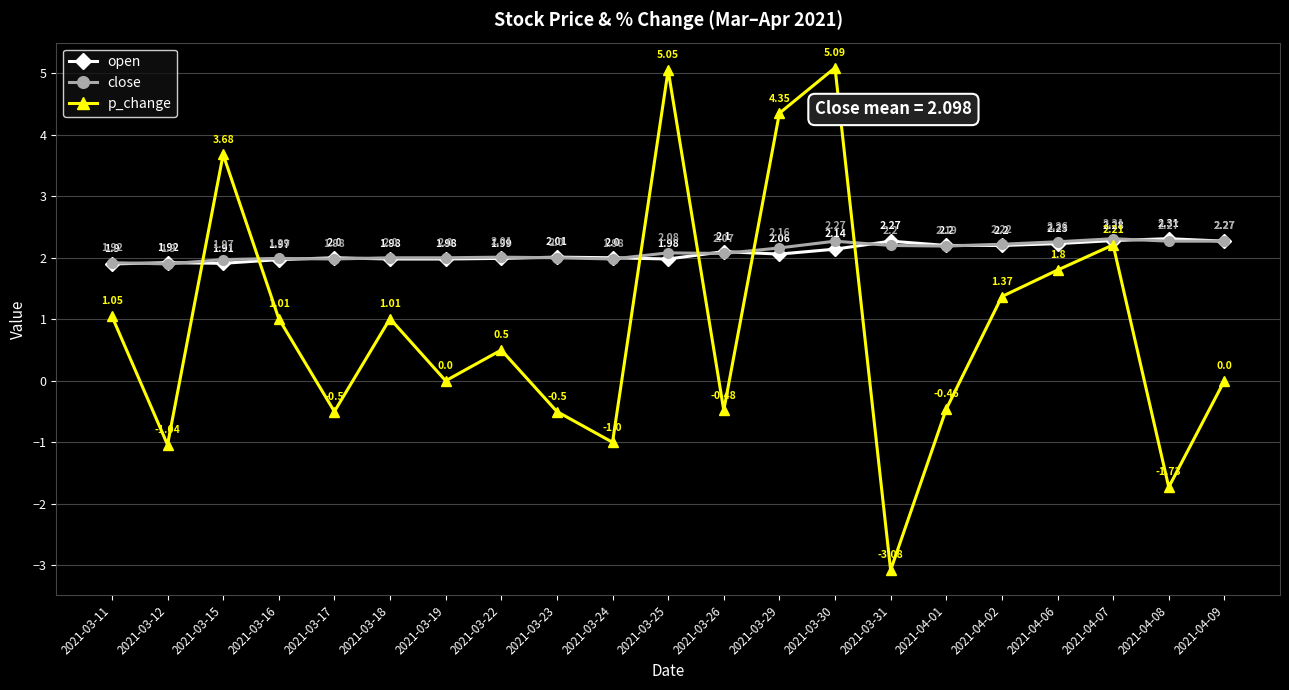

In p_change, how many points are lower than both neighbors (excluding endpoints)?

7